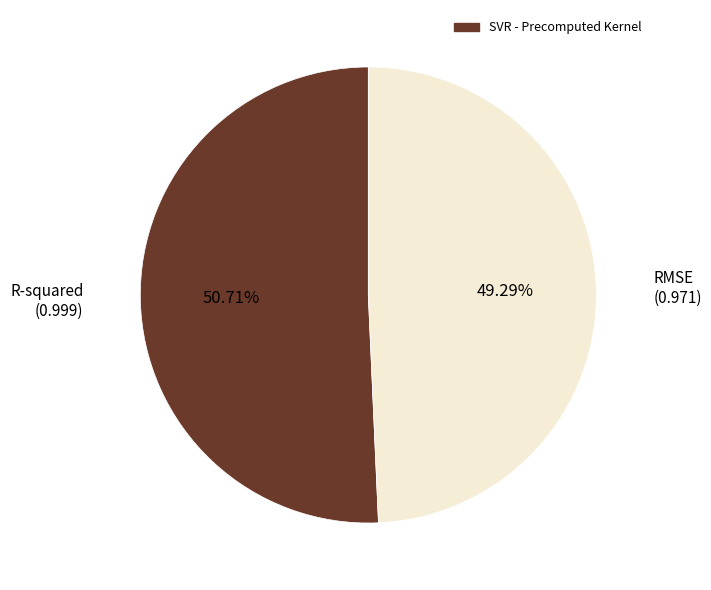

Is there a majority slice in this chart?

Yes